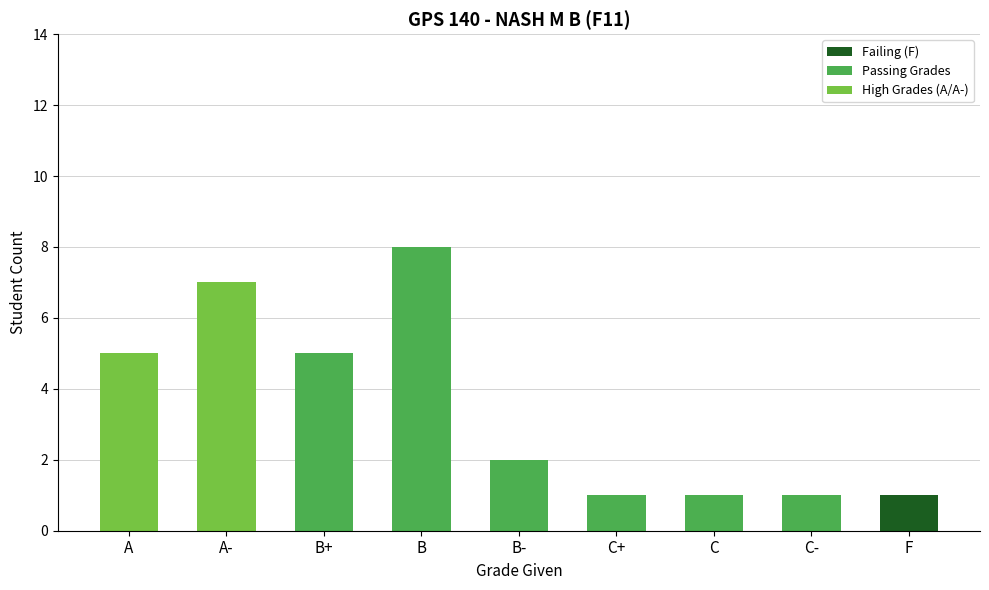

What position from the right is F?

1